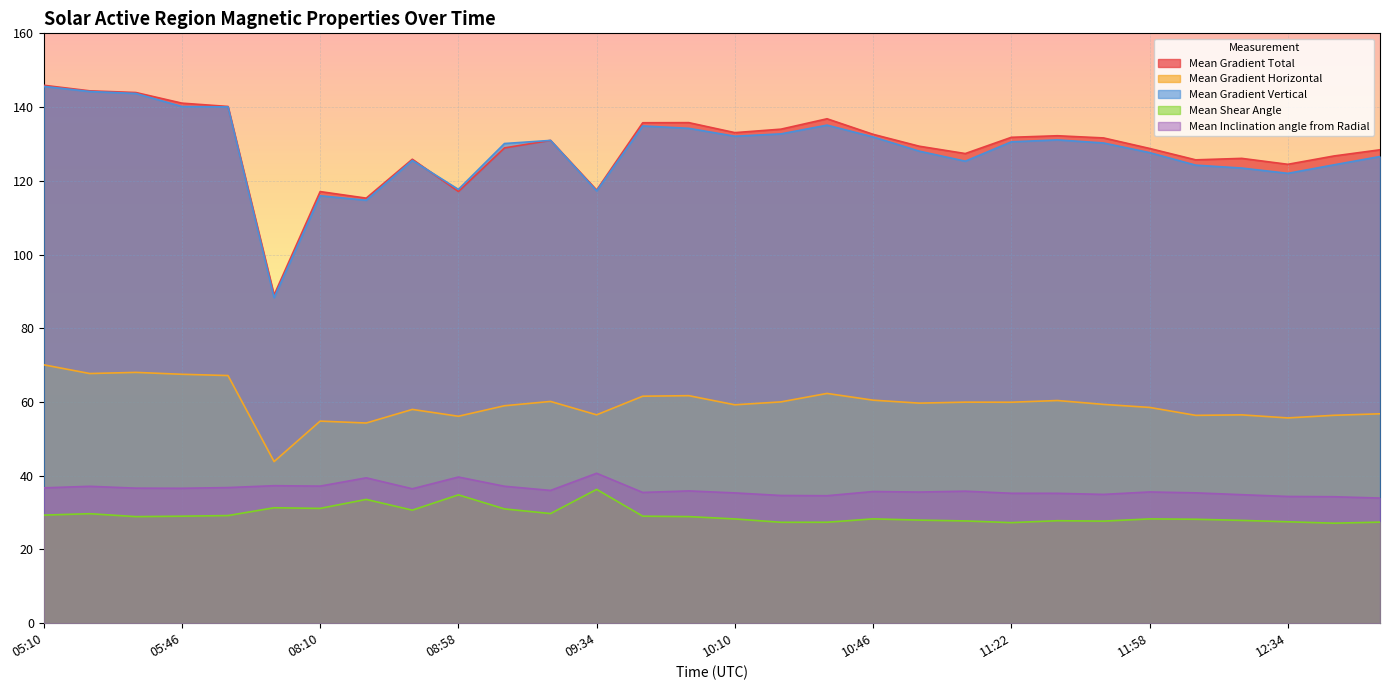

What value does the Mean Gradient Total series have at 05:46?

141.1